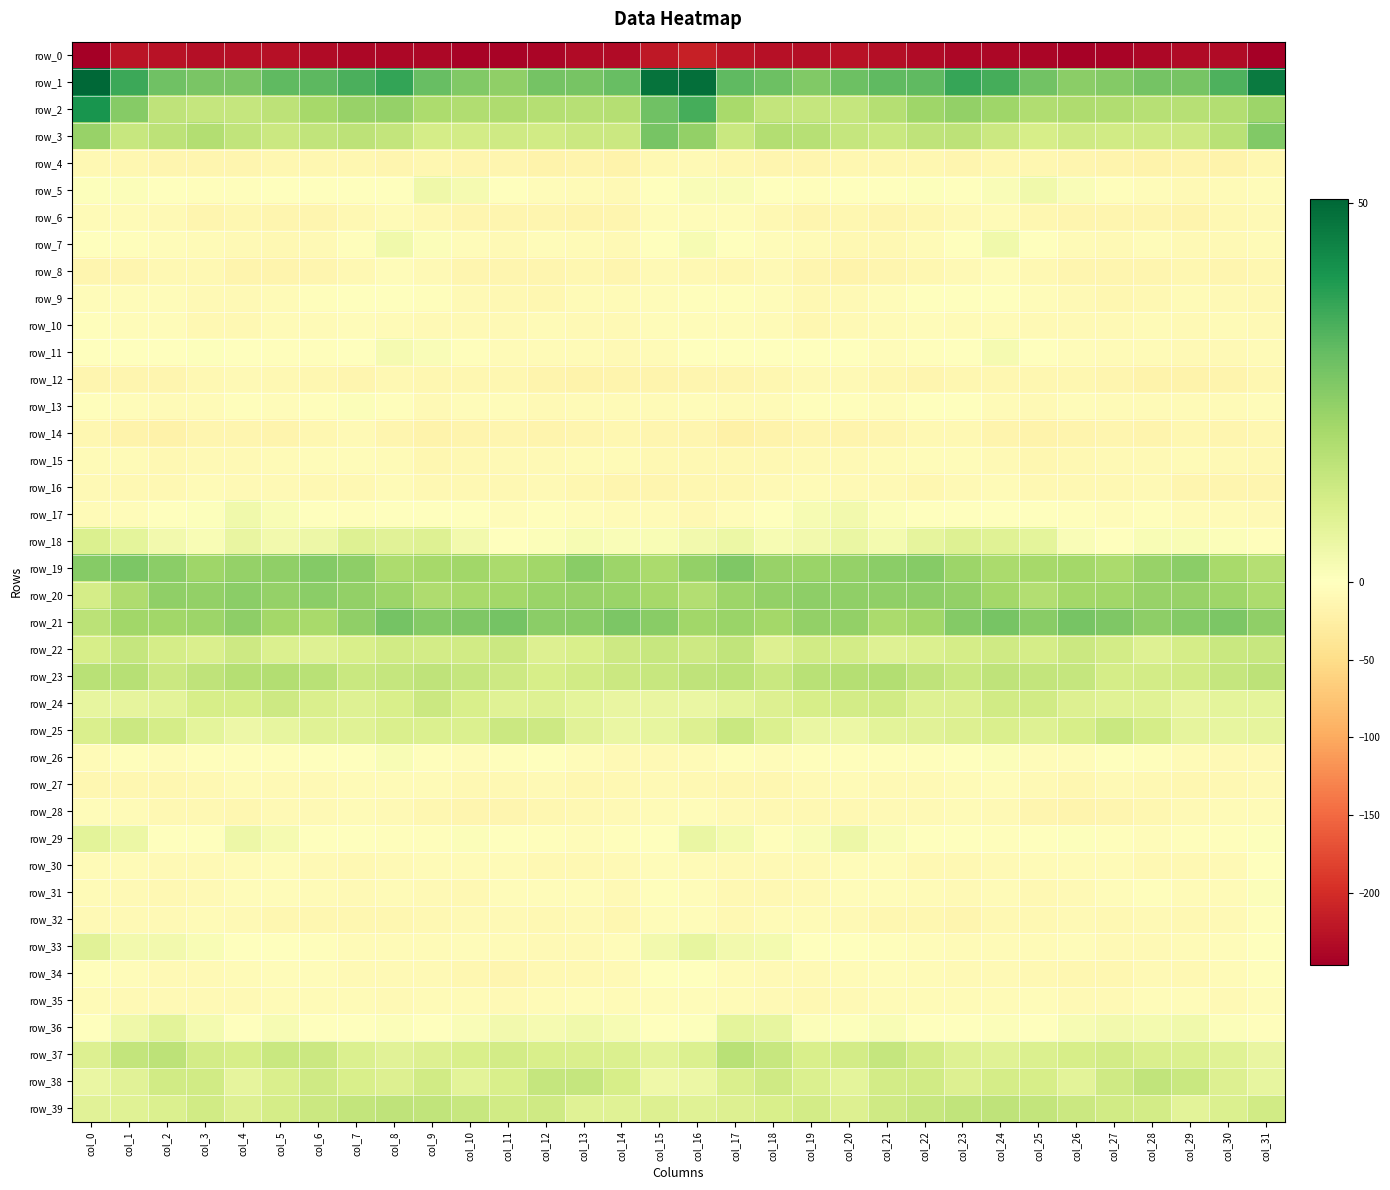

At which label does row_22 reach its minimum?

col_28